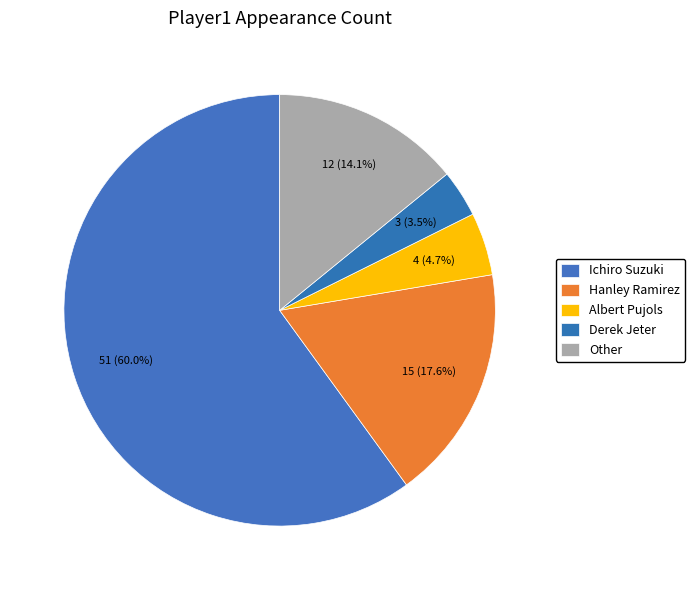

What is the largest slice in the pie chart?

Ichiro Suzuki